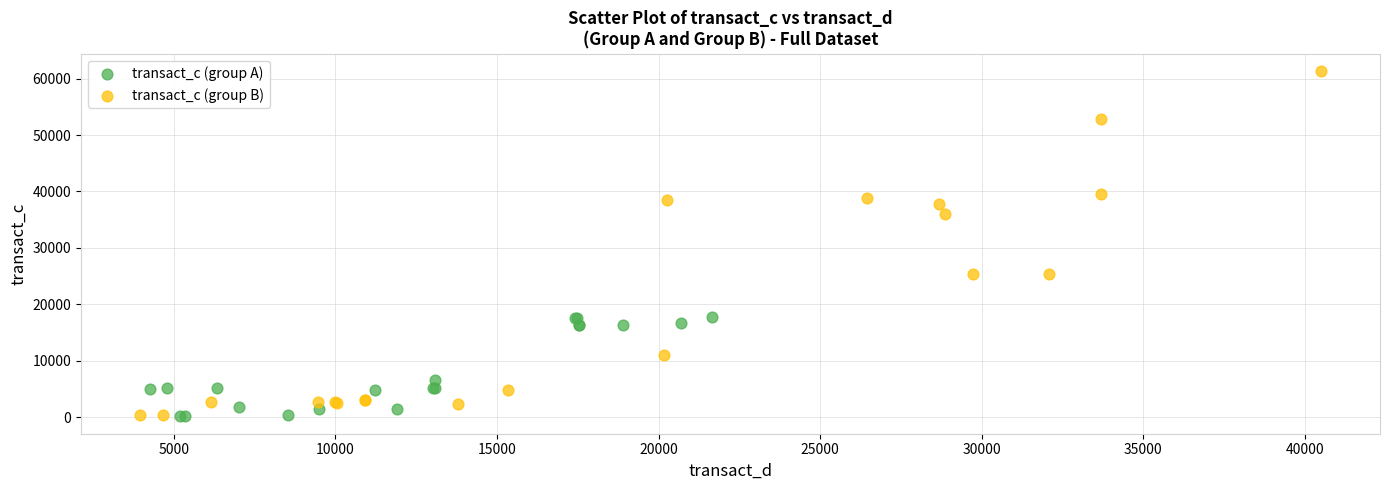

Which series contains the highest Y value?

transact_c (group B)